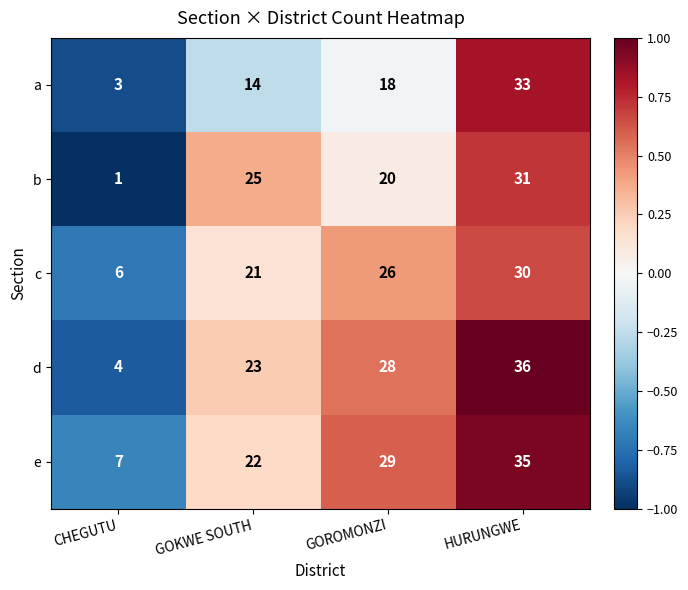

Reading left to right, extract all data points from this chart.

a: 3	14	18	33
b: 1	25	20	31
c: 6	21	26	30
d: 4	23	28	36
e: 7	22	29	35